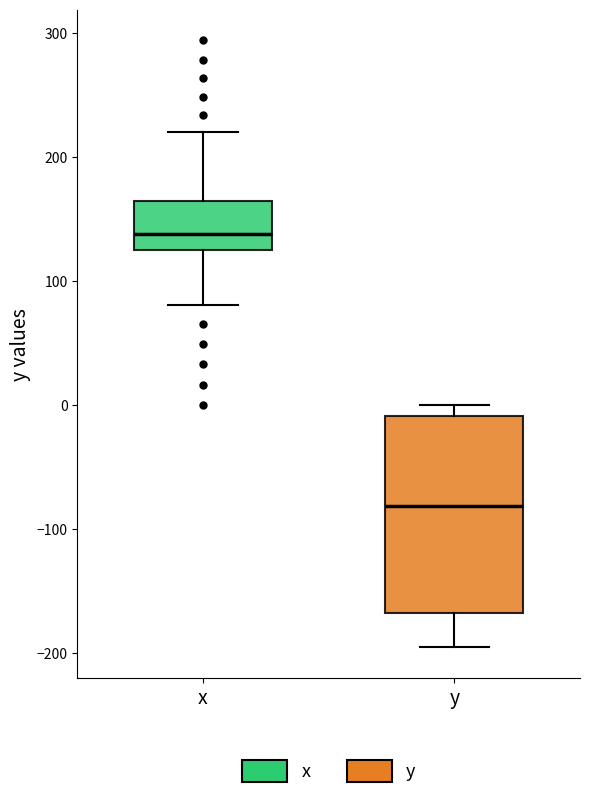

Reading left to right, transcribe this box plot: for each box, give where its median line is, the range the box spans, and where its two whiskers end, as read against the y-axis. The values are not printed on the chart, so give them approximately, as read against the axis.

x: median 140, box 130 to 160, whiskers 80 to 220
y: median -80, box -170 to -10, whiskers -200 to 0